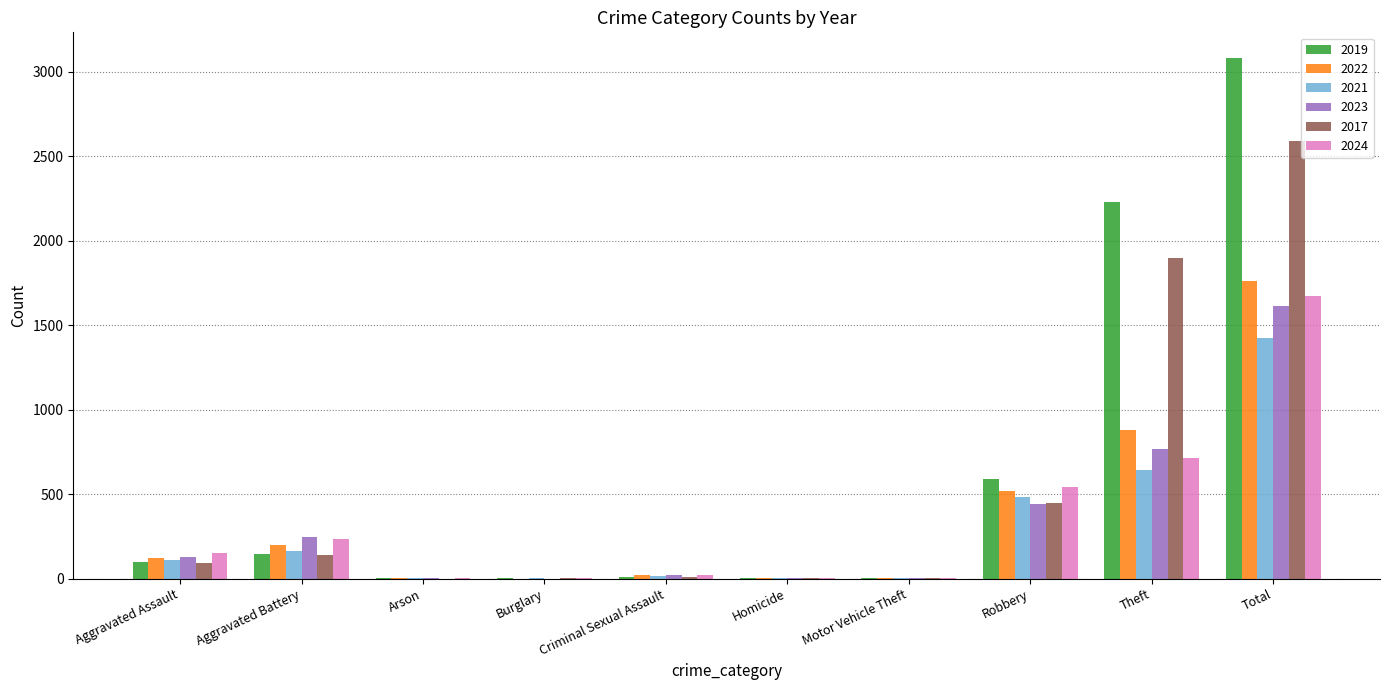

What is the difference between the 2024 values at Theft and Aggravated Battery?

480